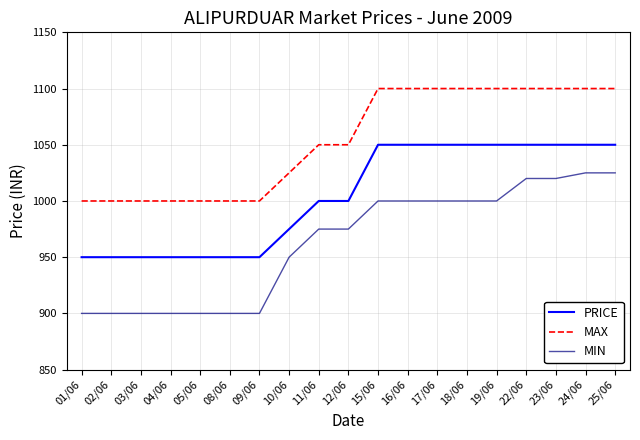

What is the difference between the maximum and minimum values in the MIN series?

125